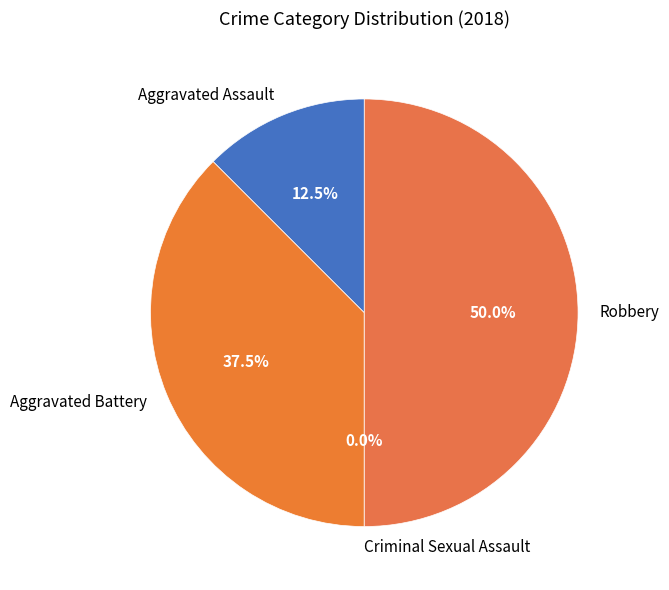

To the nearest percent, what is the difference between the Aggravated Assault and Aggravated Battery slice percentages?

25%